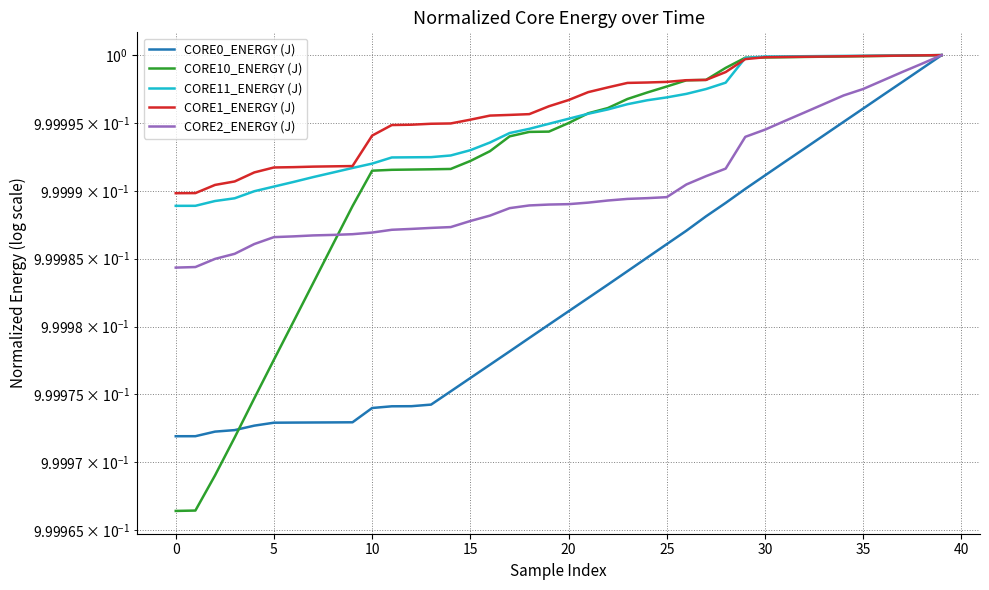

Which series has the largest total across all categories?

CORE1_ENERGY (J)